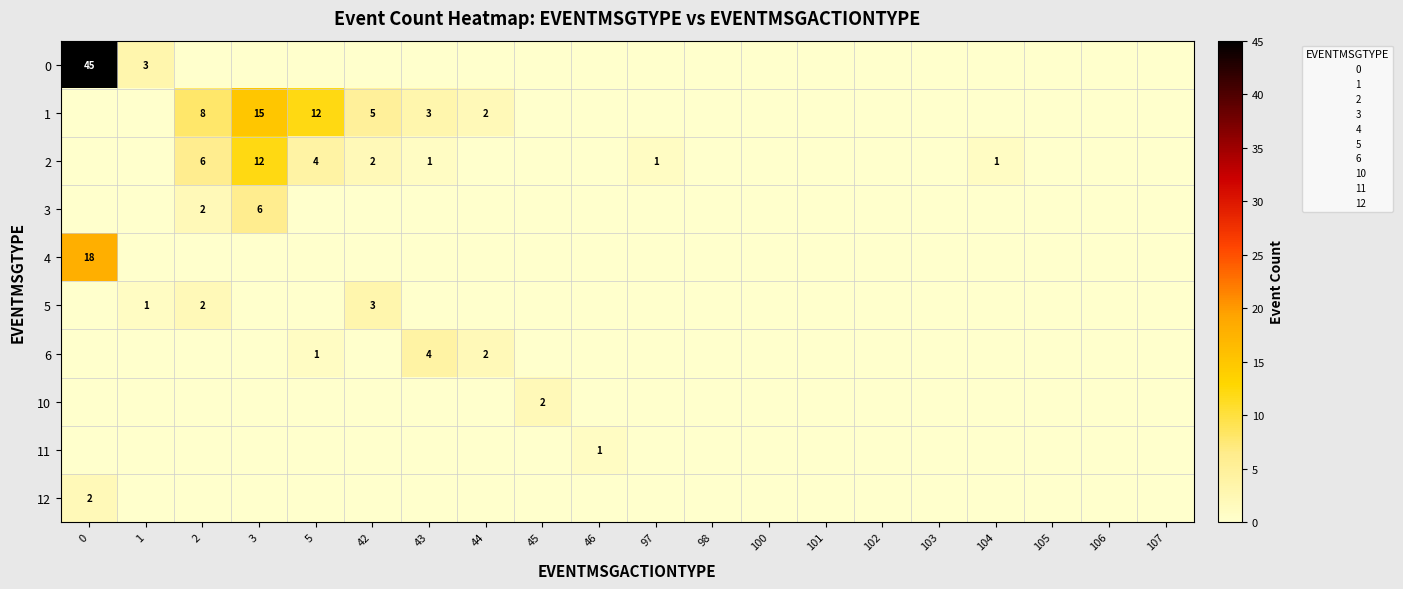

List the series in order of their peak value, lowest first.

11, 10, 12, 5, 6, 3, 2, 1, 4, 0